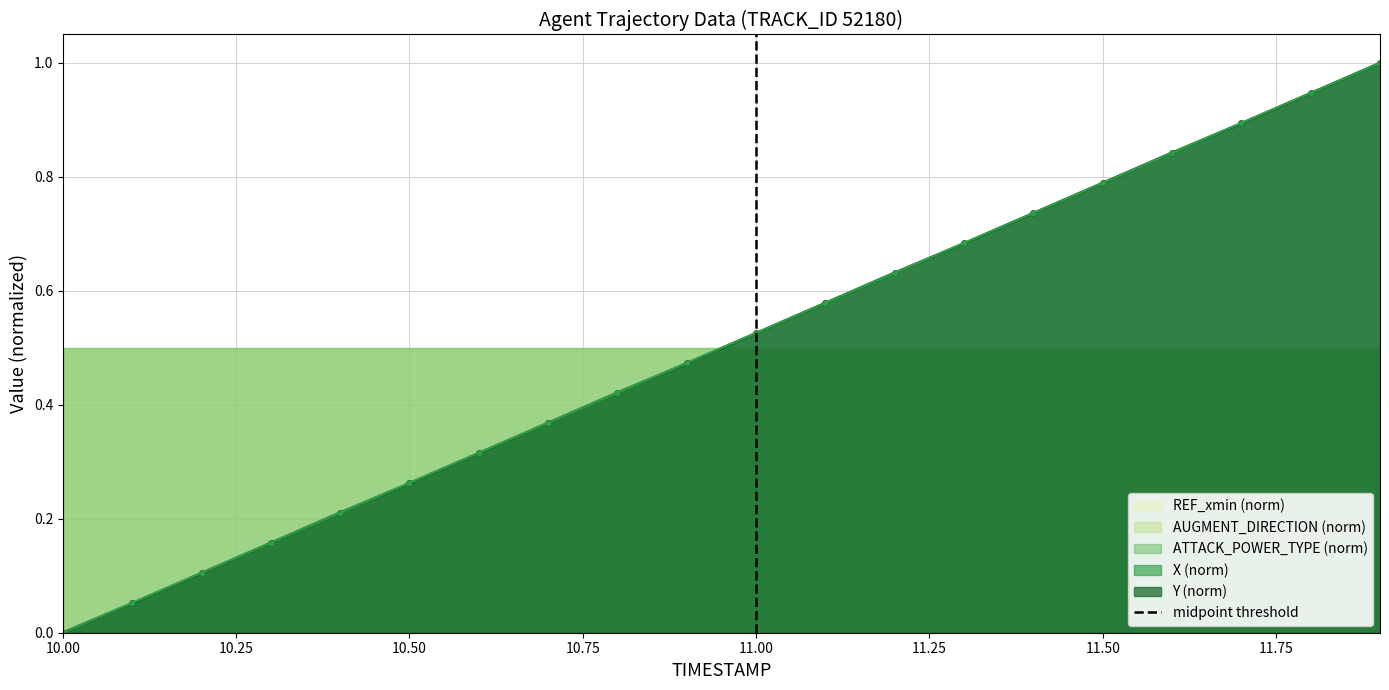

How many values in X (norm) are above zero?

19